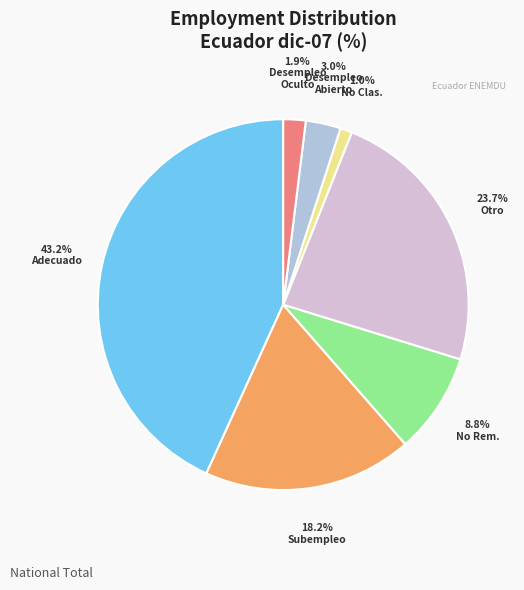

Does any single category account for the majority?

No